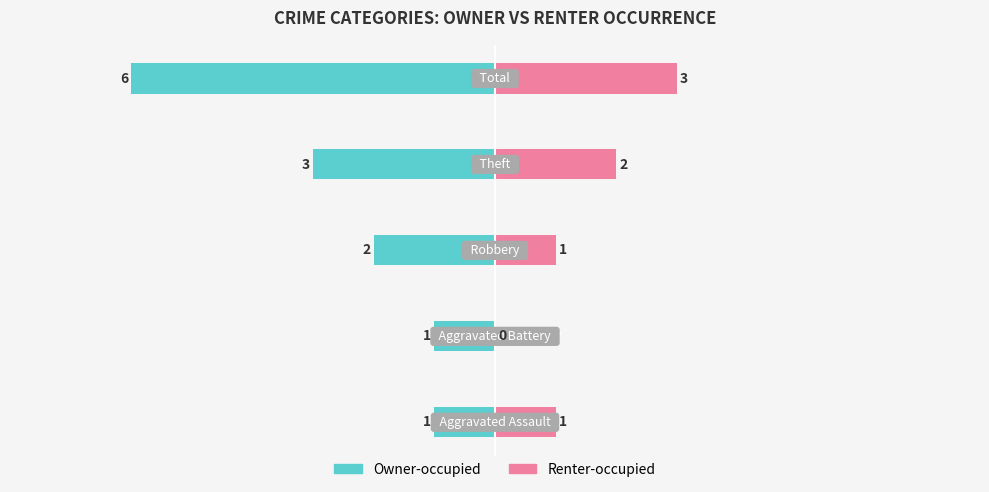

What is the average value of the Renter-occupied series?

1